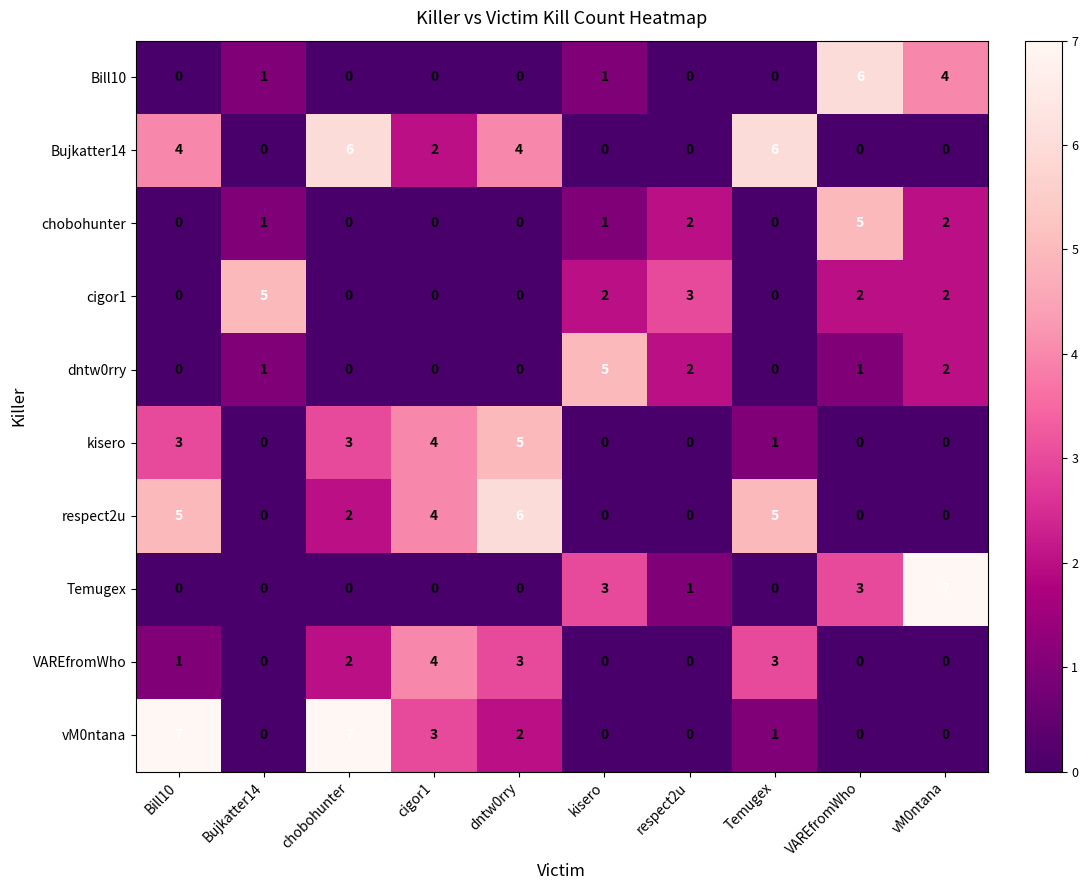

What is the sum of all Bill10 values?

12